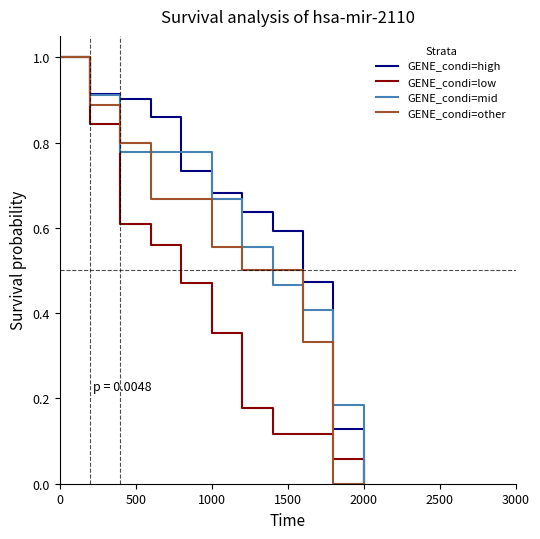

What is the maximum value shown in the chart?

1.0